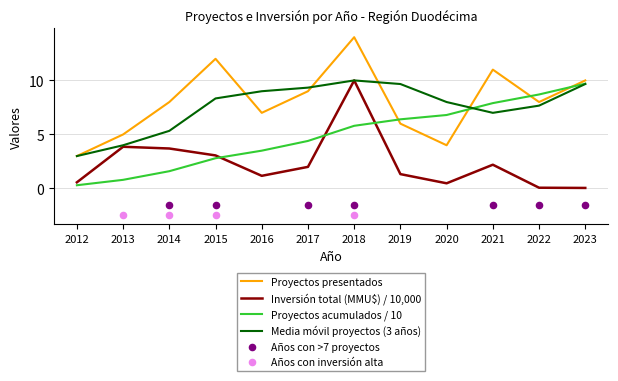

Is the value of Proyectos presentados at 2023 greater than the value of Media móvil proyectos (3 años) at 2012?

Yes